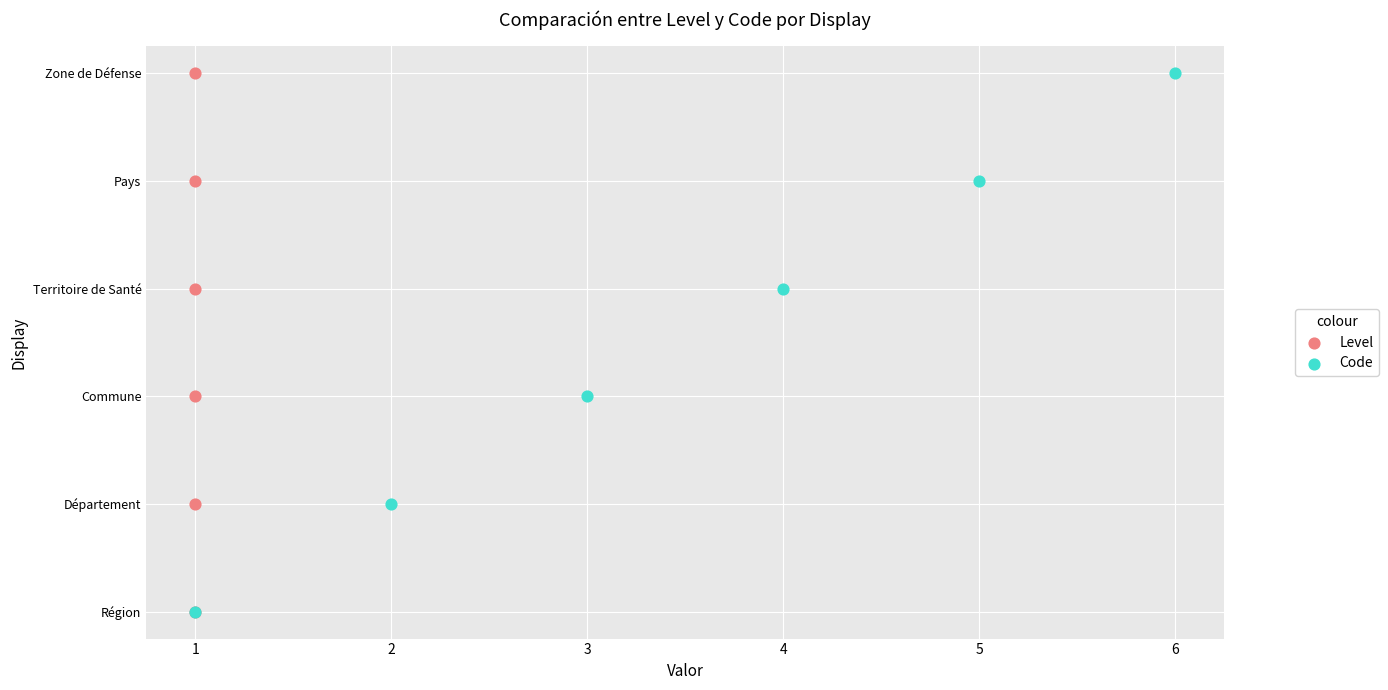

Which series reaches the maximum Y coordinate?

Level